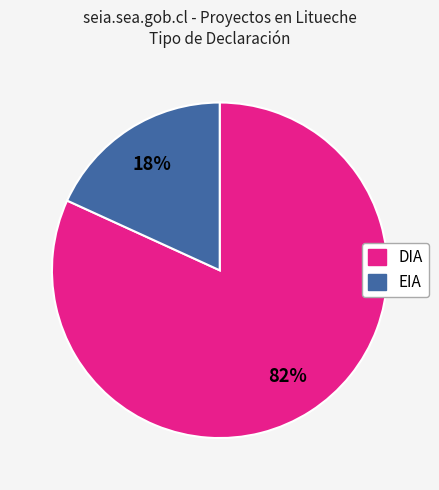

How many segments does this pie chart have?

2